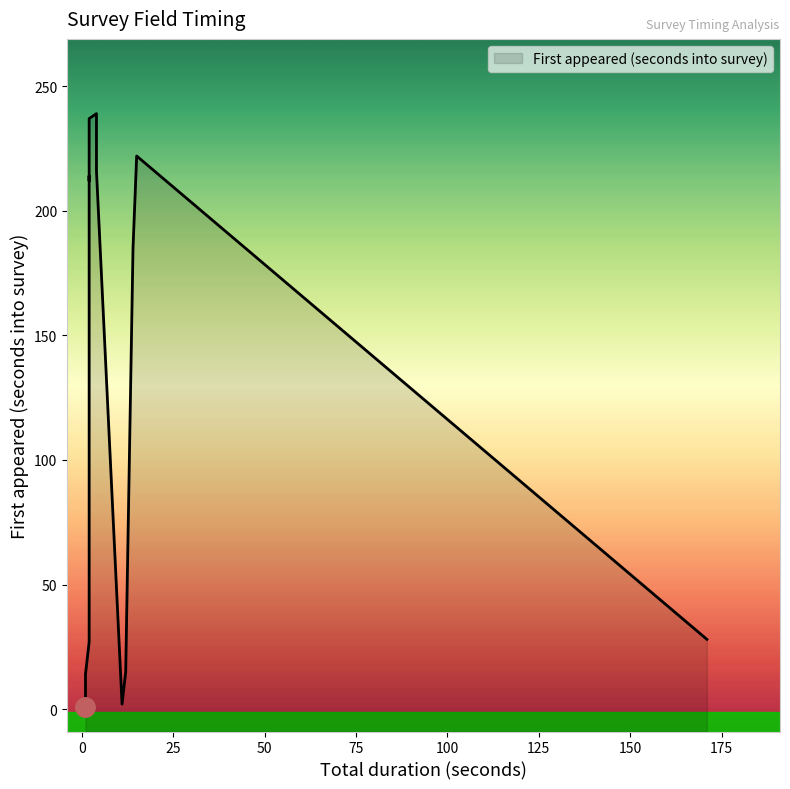

What is the value of the Total duration (seconds) point at the 4th from the left?

1